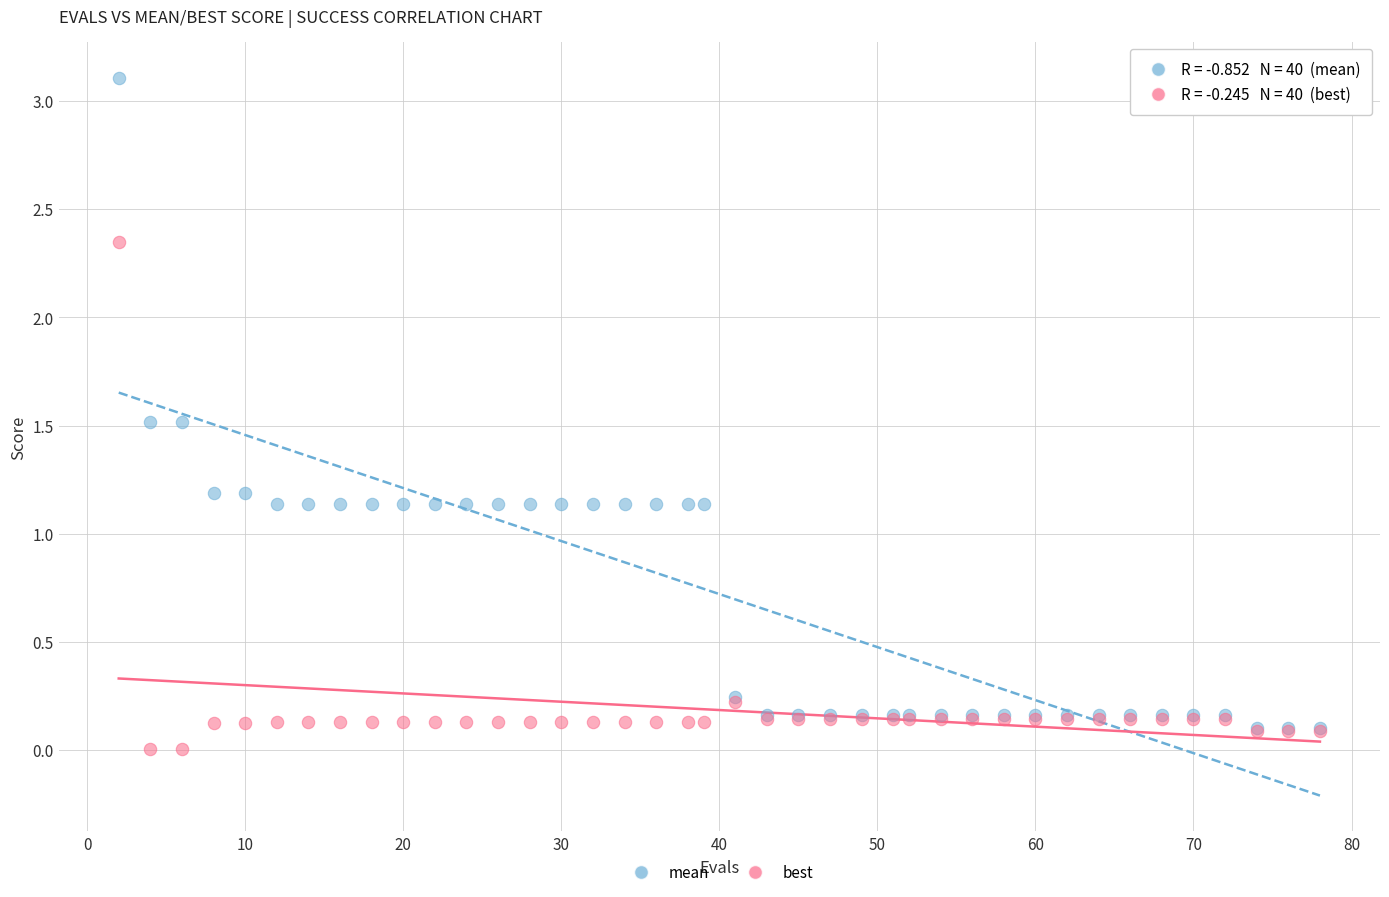

Which series has the largest Y range (max minus min)?

mean